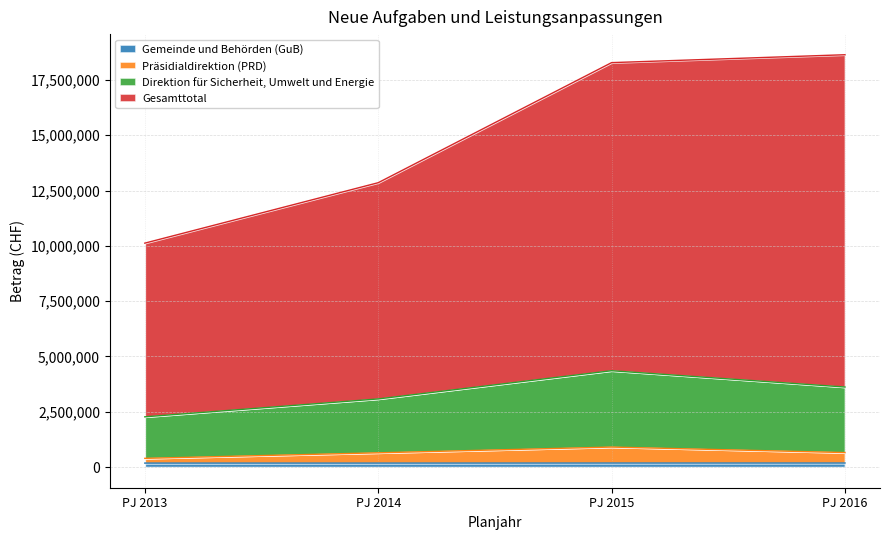

What is the difference between the Gemeinde und Behörden (GuB) values at PJ 2013 and PJ 2015?

1960